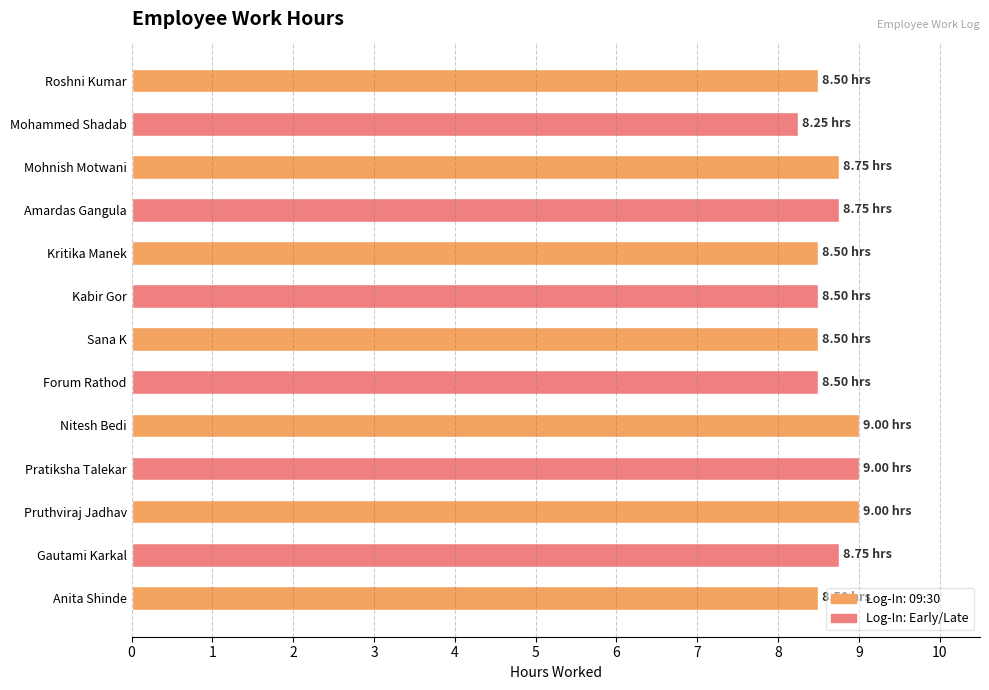

What is the greatest value displayed?

9.0